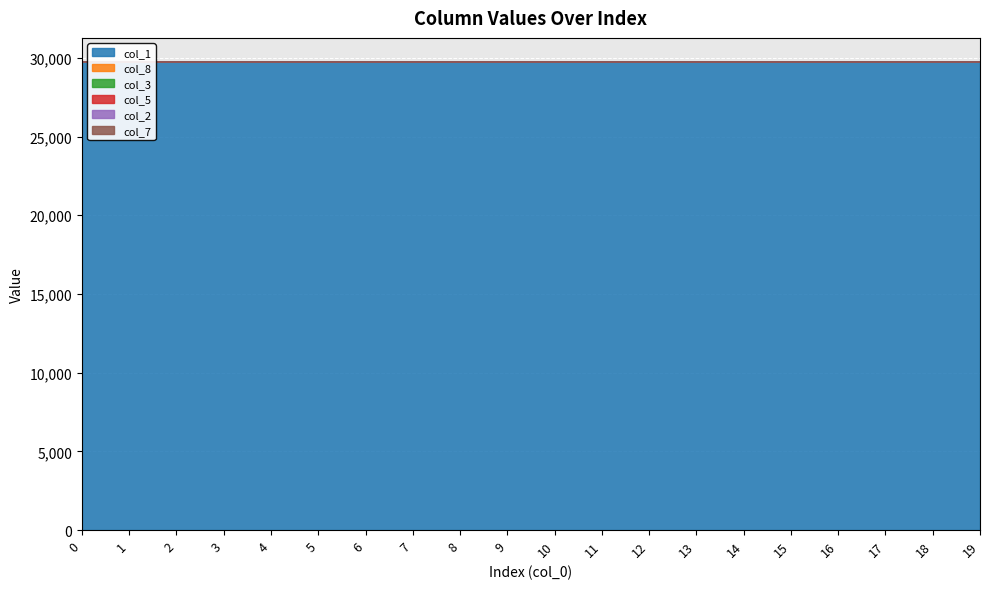

The col_2 series shows 0.0 at 10. True or false?

True